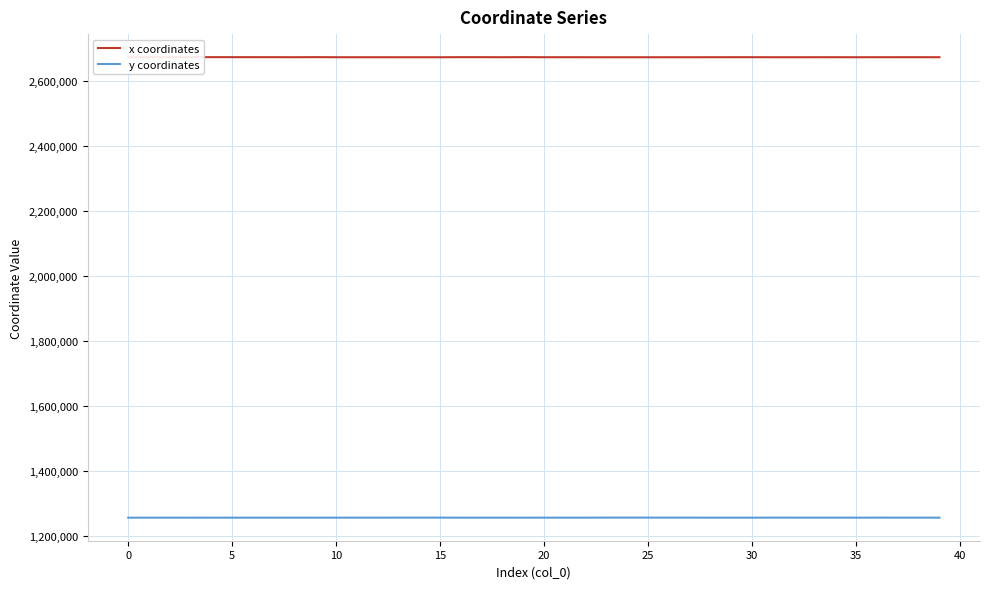

True or false: x coordinates and y coordinates intersect in this chart.

False